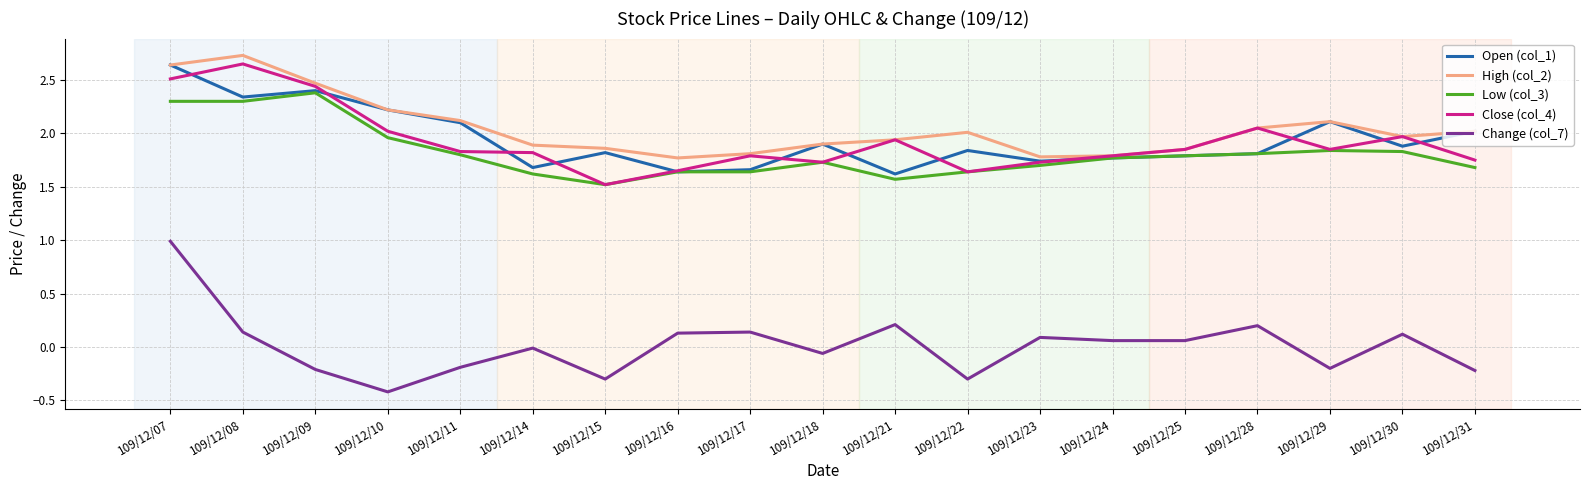

At which label does Close (col_4) reach its peak?

109/12/08